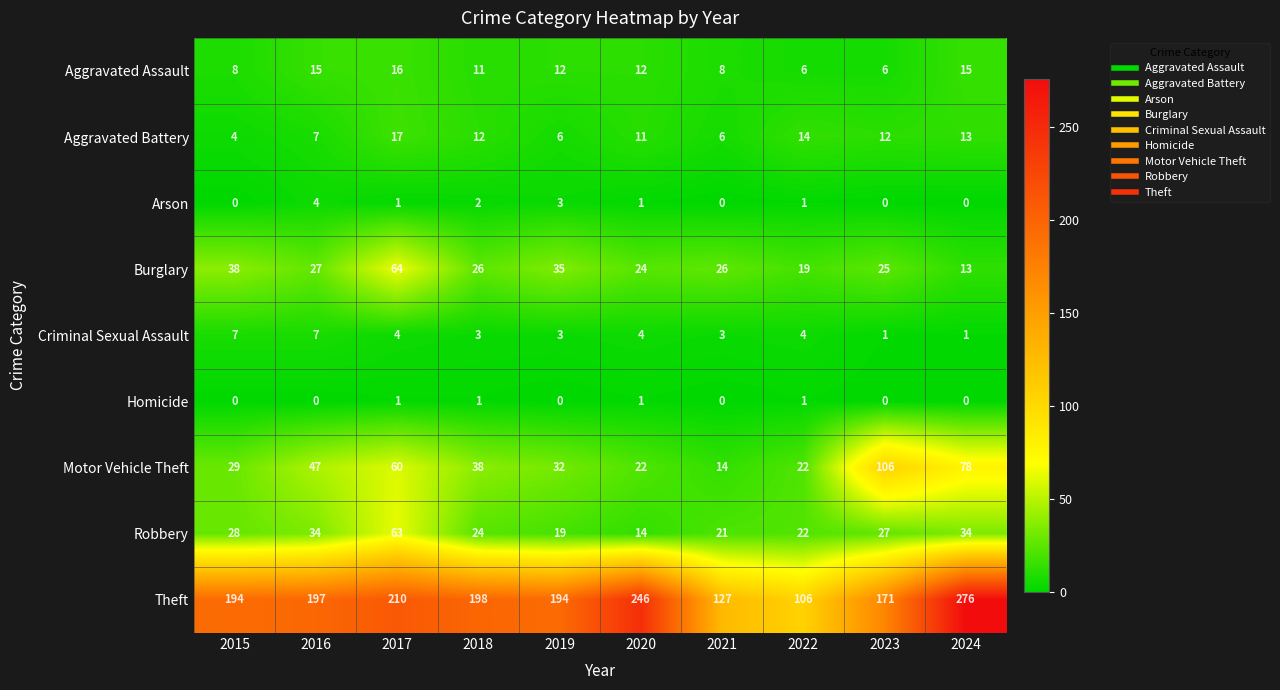

What is the spread (max minus min) of values at 2020?

245